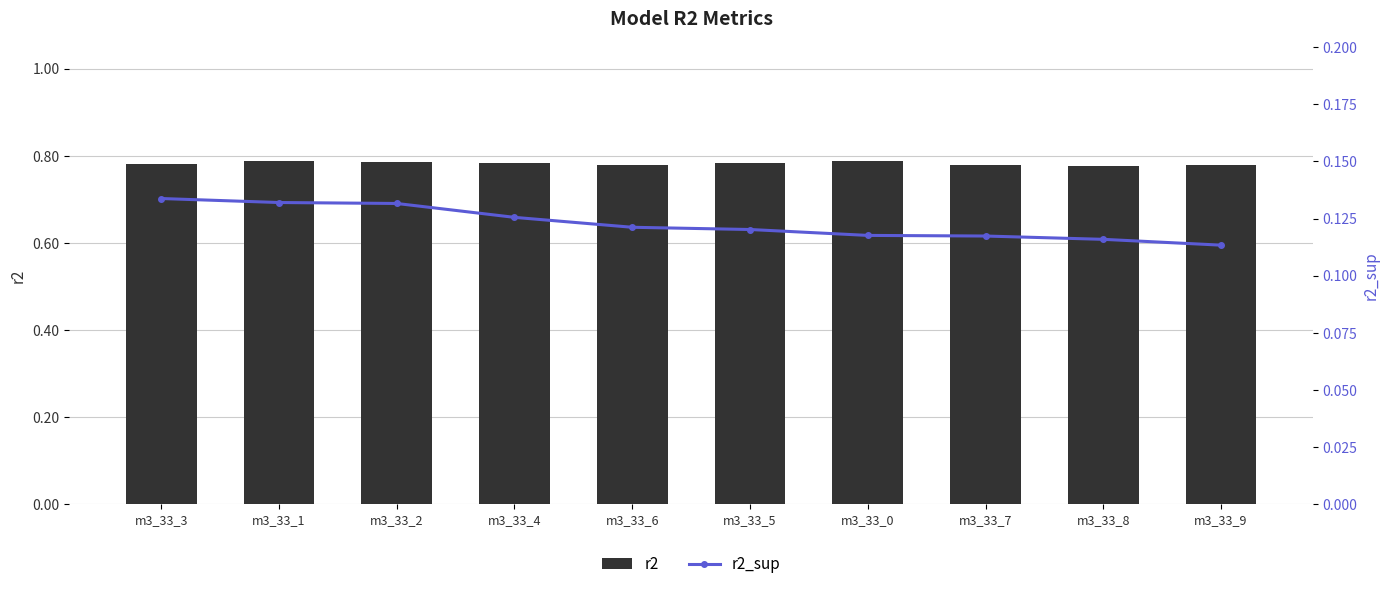

List the labels in order of r2 value, largest first.

m3_33_0, m3_33_1, m3_33_2, m3_33_5, m3_33_4, m3_33_3, m3_33_6, m3_33_9, m3_33_7, m3_33_8